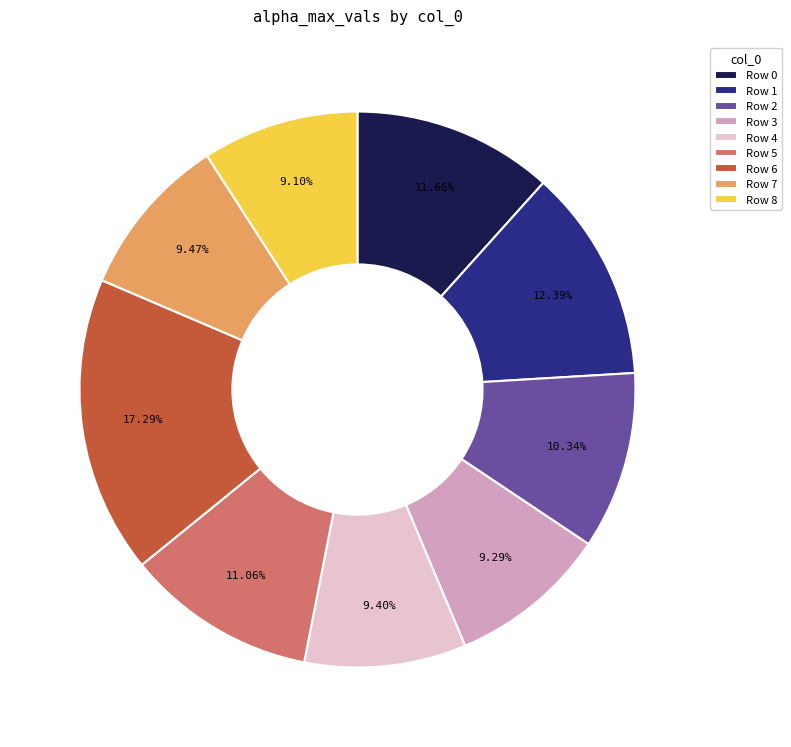

Is there a majority slice in this chart?

No